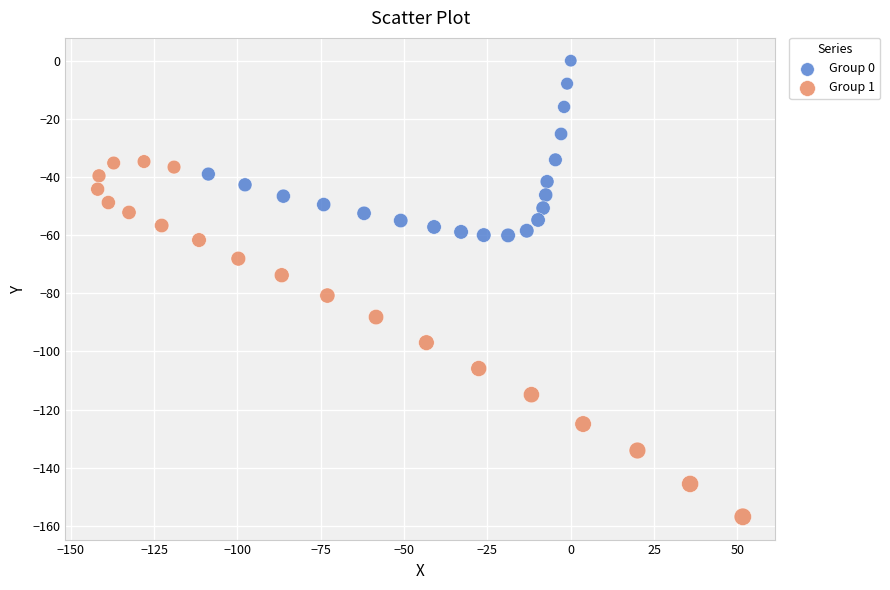

Which series reaches the maximum Y coordinate?

Group 0